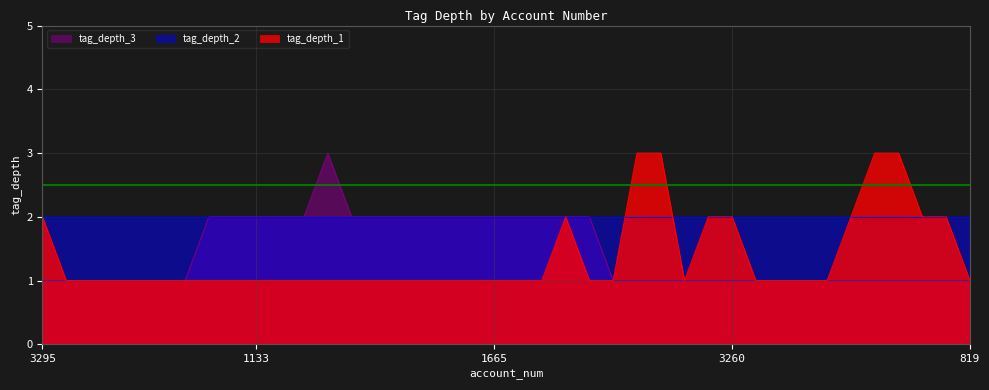

Is the value of tag_depth_1 at 3796 greater than the value of tag_depth_3 at 2764?

Yes